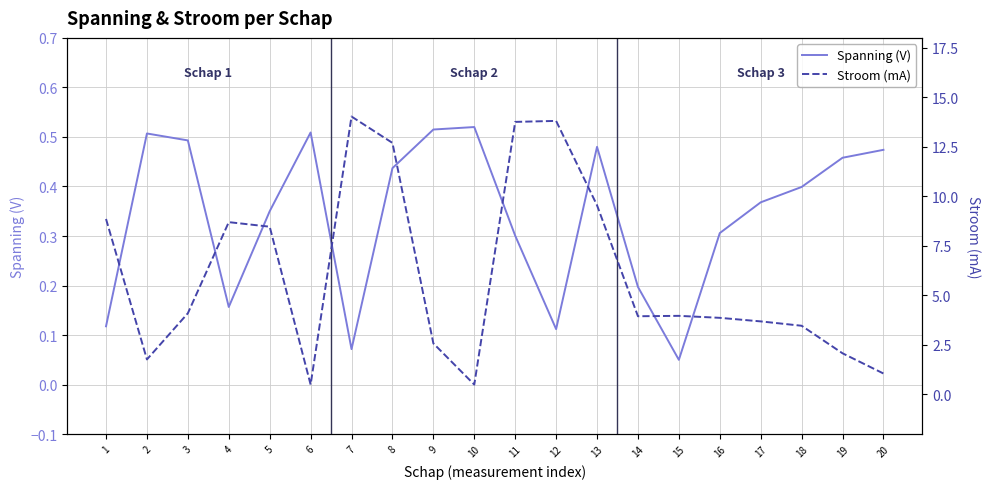

What is the lowest value of the Spanning (V) series?

0.1